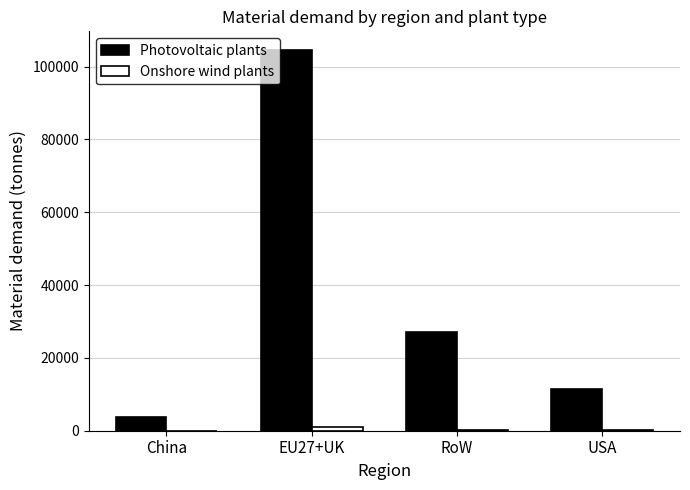

The value of Photovoltaic plants at EU27+UK is 173528.3. True or false?

False